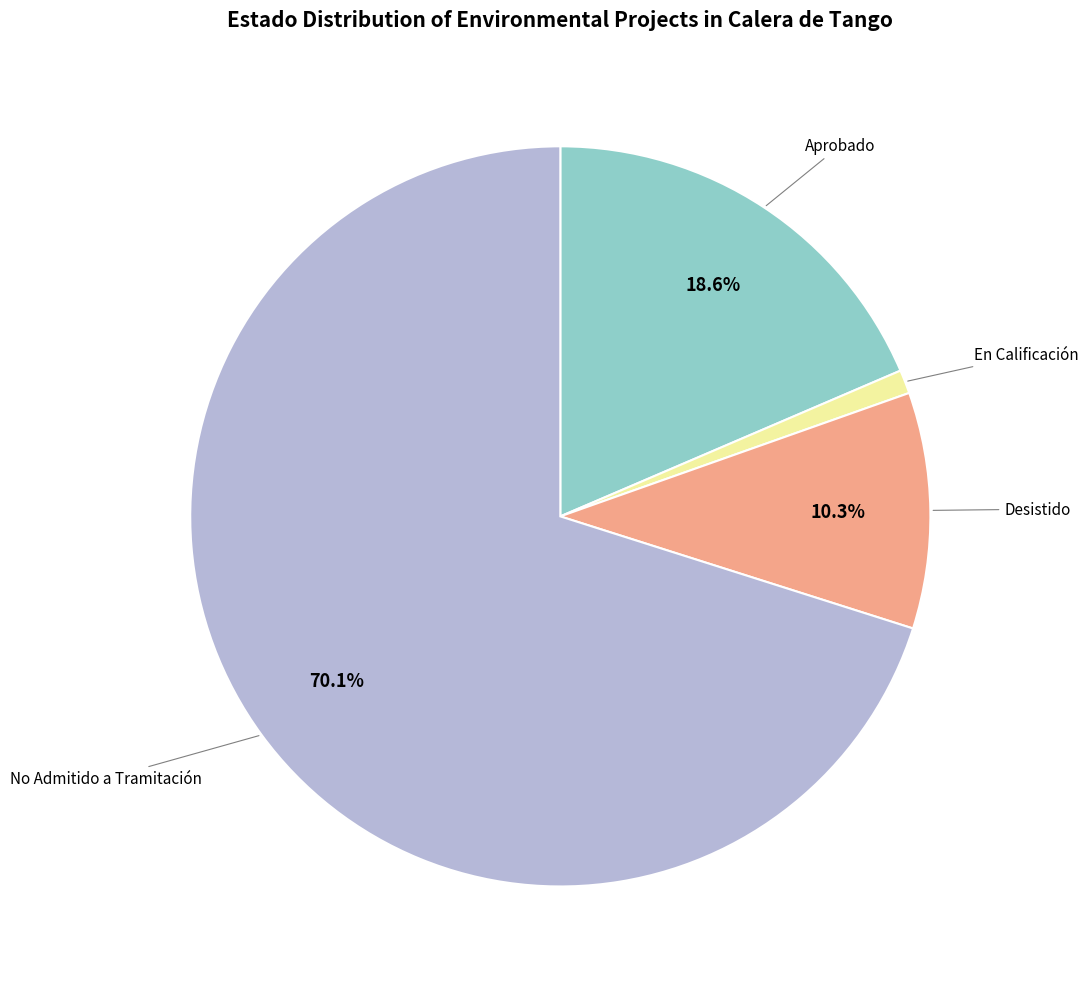

Is there a majority slice in this chart?

Yes